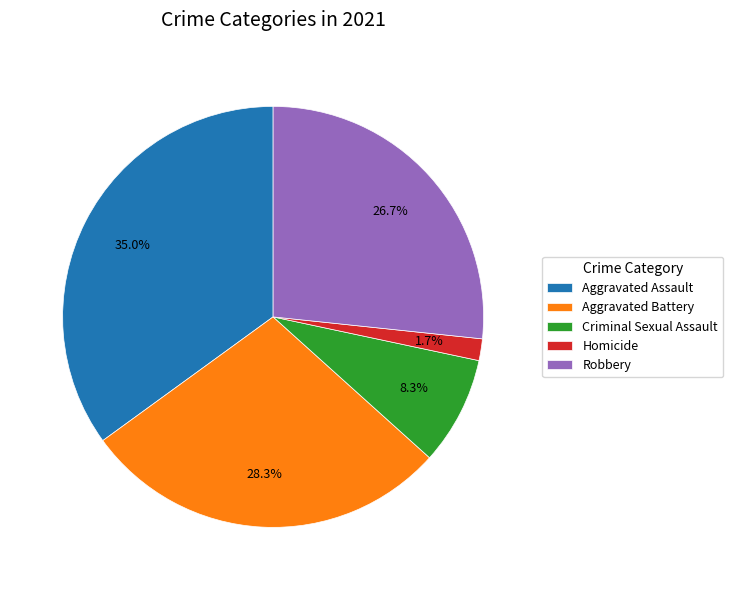

Rank the categories by value from highest to lowest.

Aggravated Assault, Aggravated Battery, Robbery, Criminal Sexual Assault, Homicide